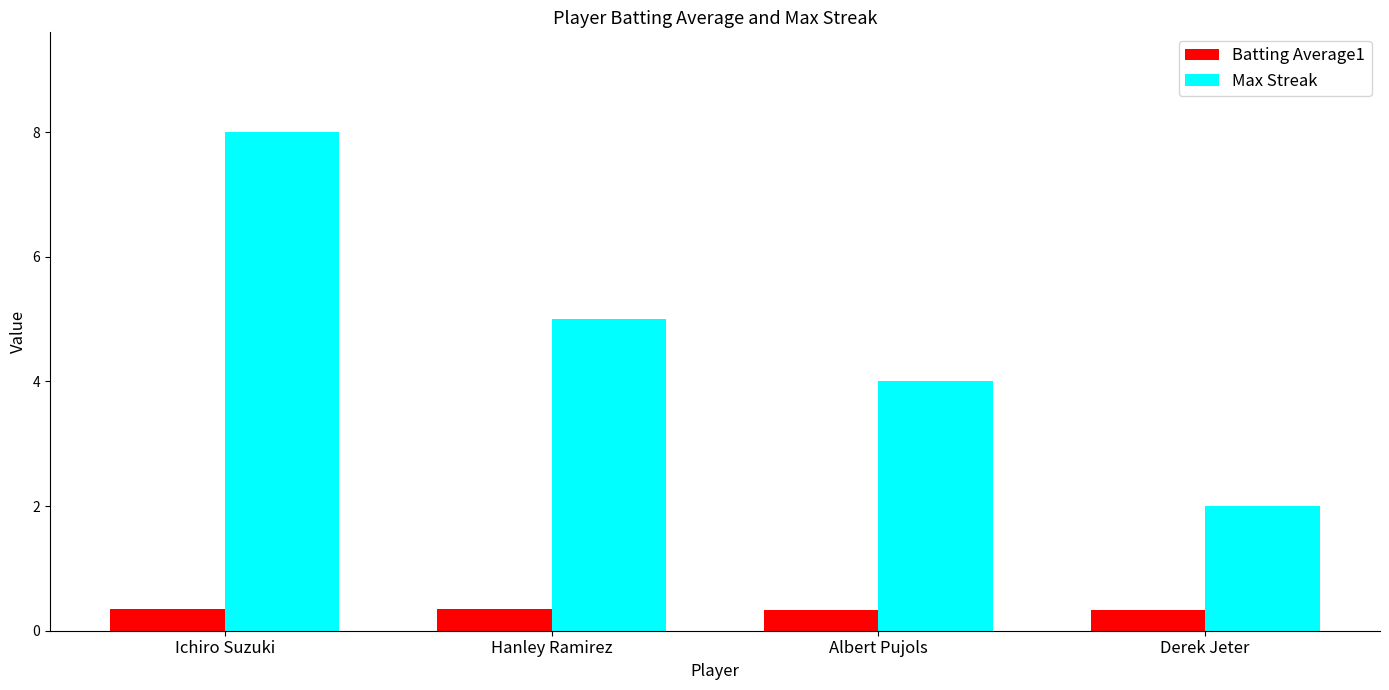

What position from the left is Derek Jeter?

4